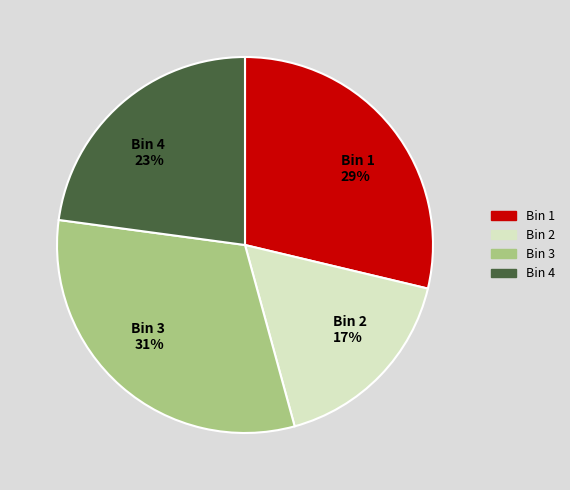

To the nearest percent, what is the difference between the largest and smallest slice percentages?

14%